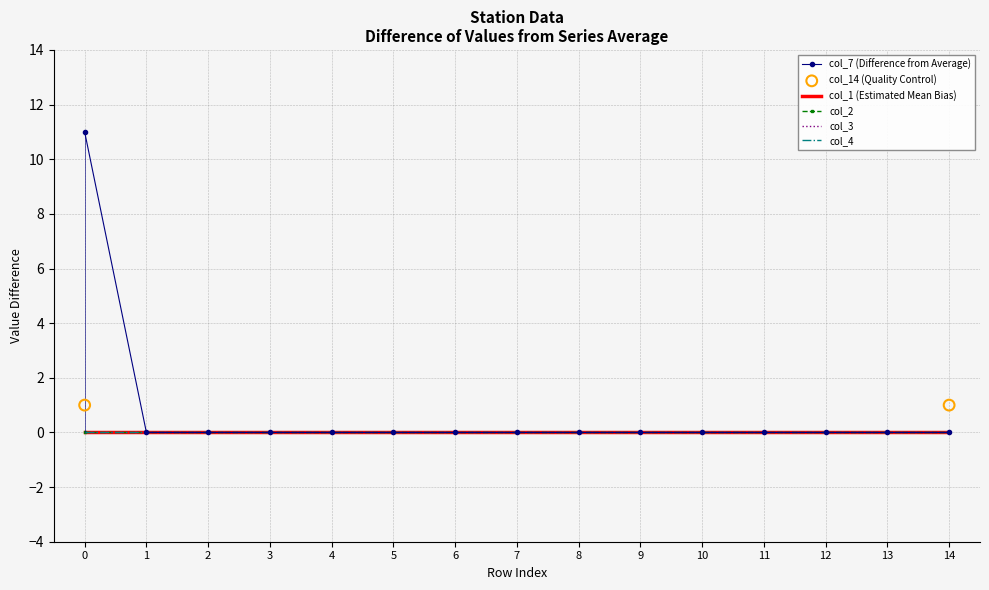

Which series has the largest Y range (max minus min)?

col_7